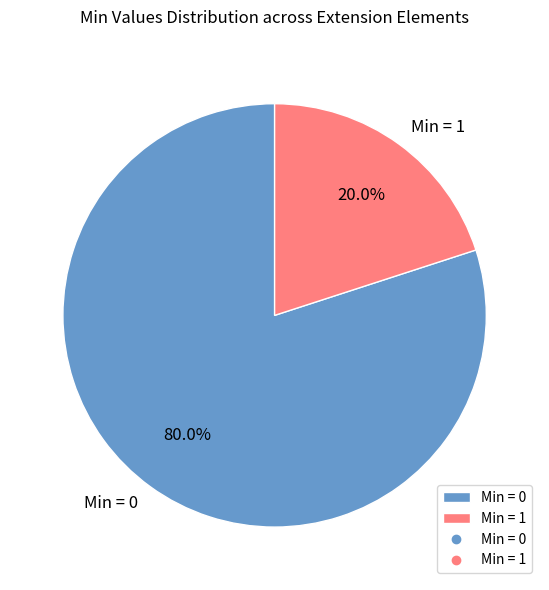

Combined, do Min = 0 and Min = 1 account for over 50%?

Yes